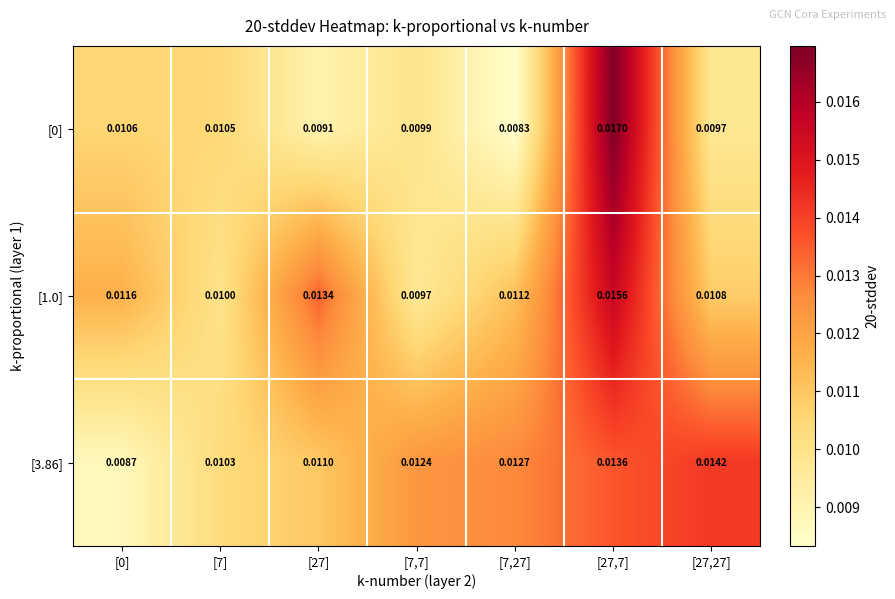

Is the value of [3.86] at [0] greater than the value of [0] at [7]?

No